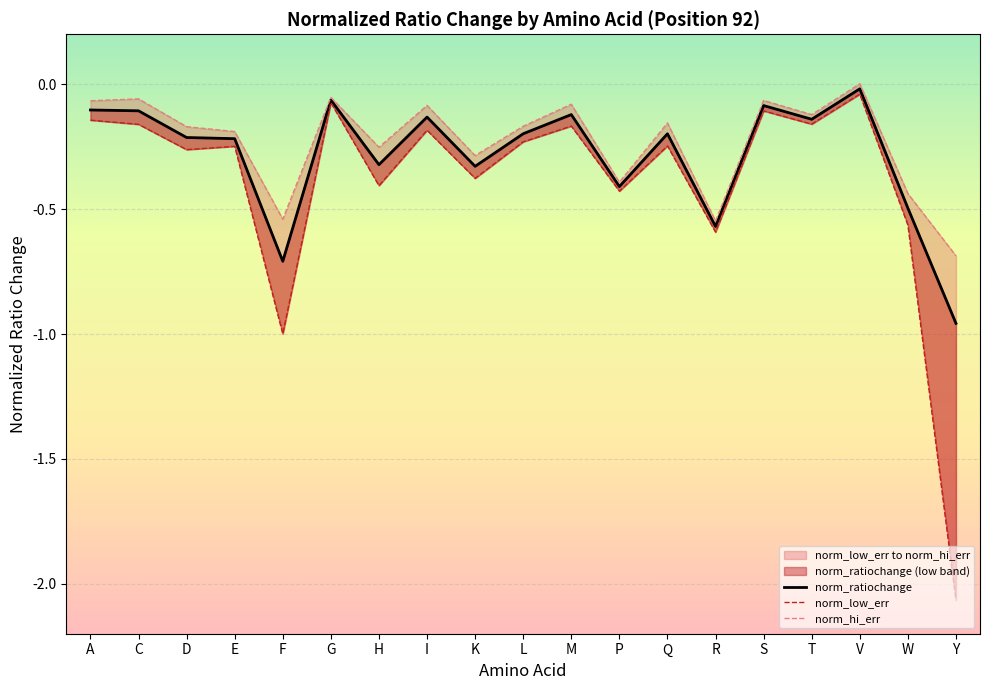

What is the label of the 17th point from the left?

V